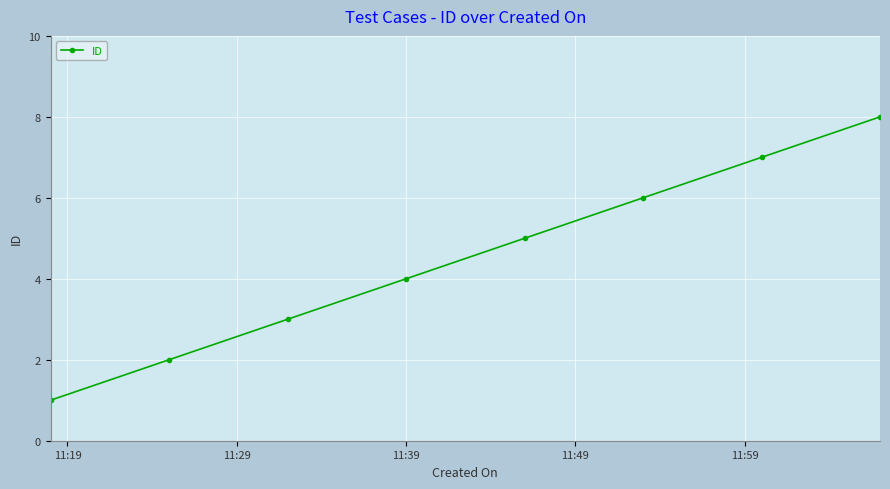

What is the maximum value shown in the chart?

8